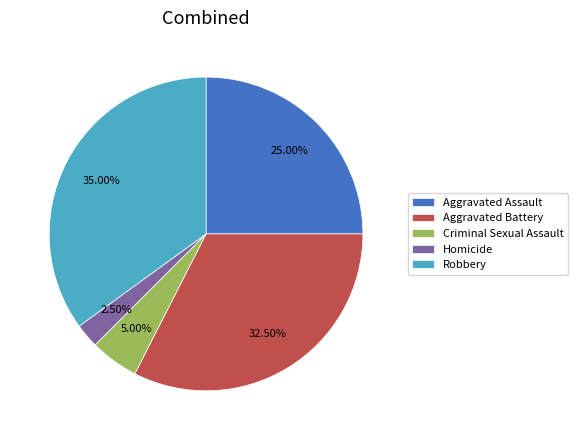

Which has a higher value, Aggravated Battery or Criminal Sexual Assault?

Aggravated Battery